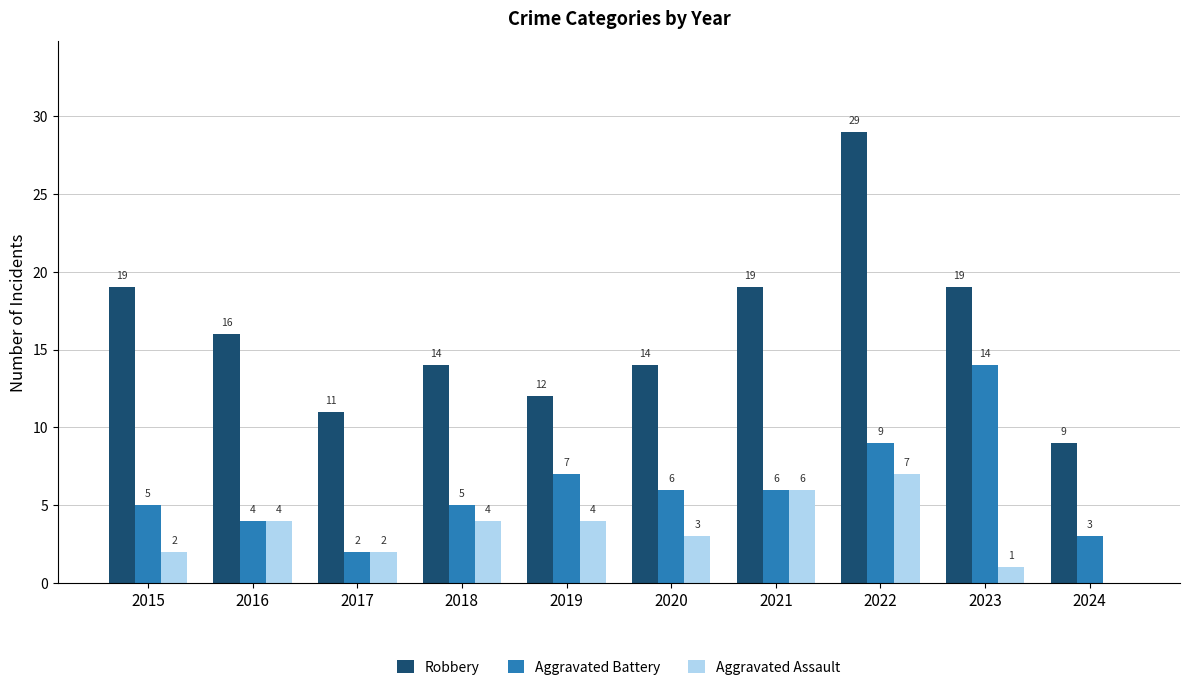

Count the number of data series in this chart.

3